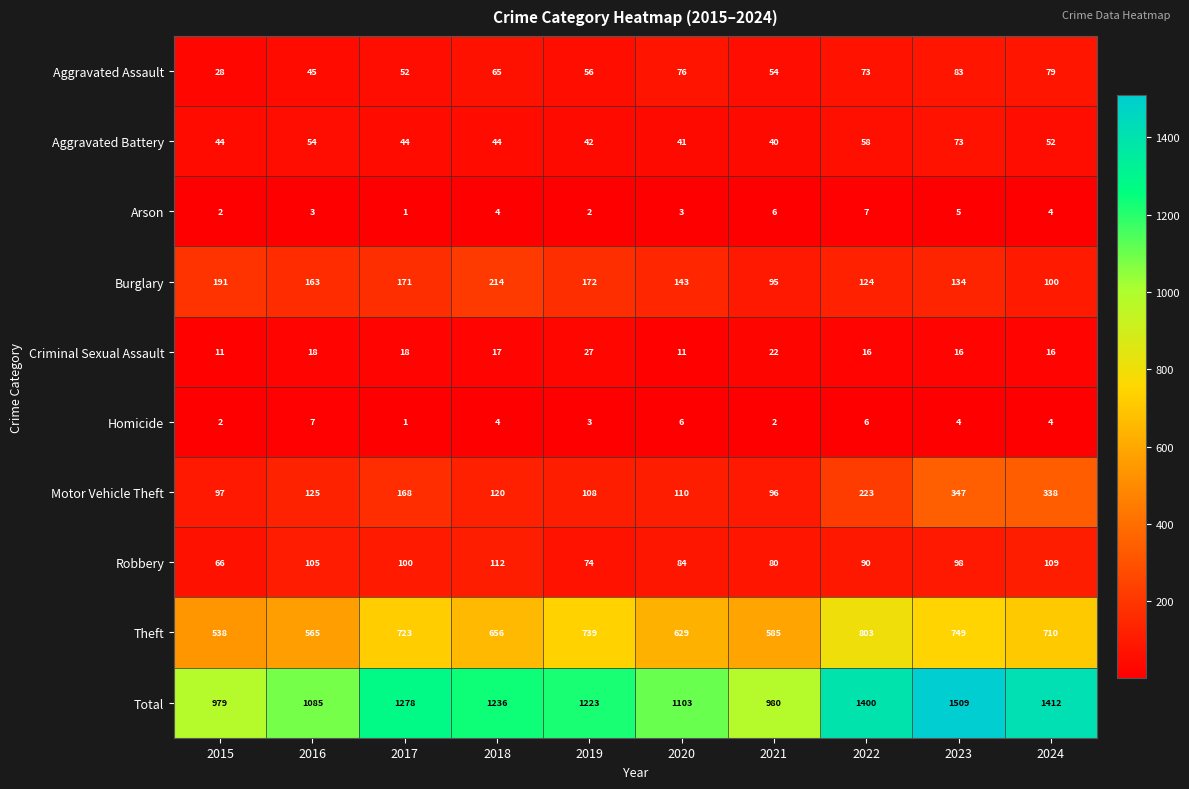

Which series has the widest spread of values?

Total